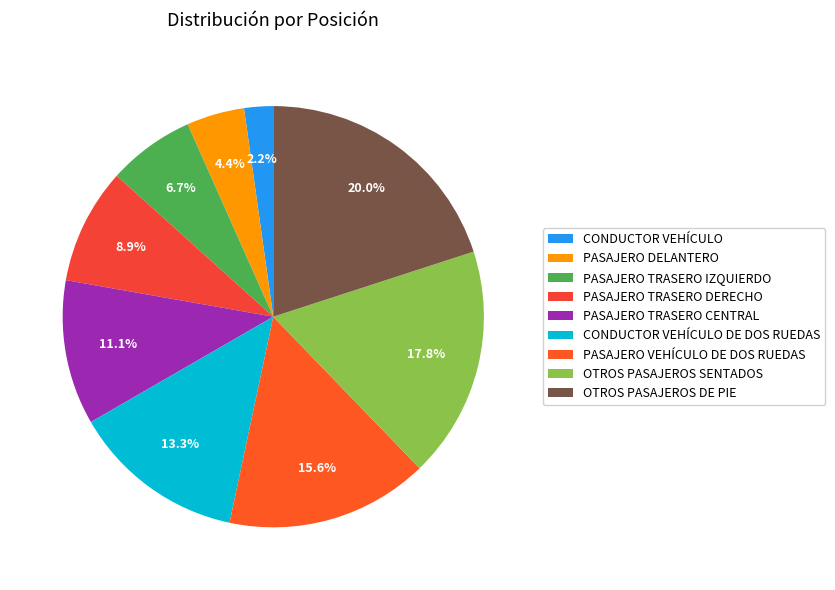

To the nearest percent, what is the average slice percentage?

11%